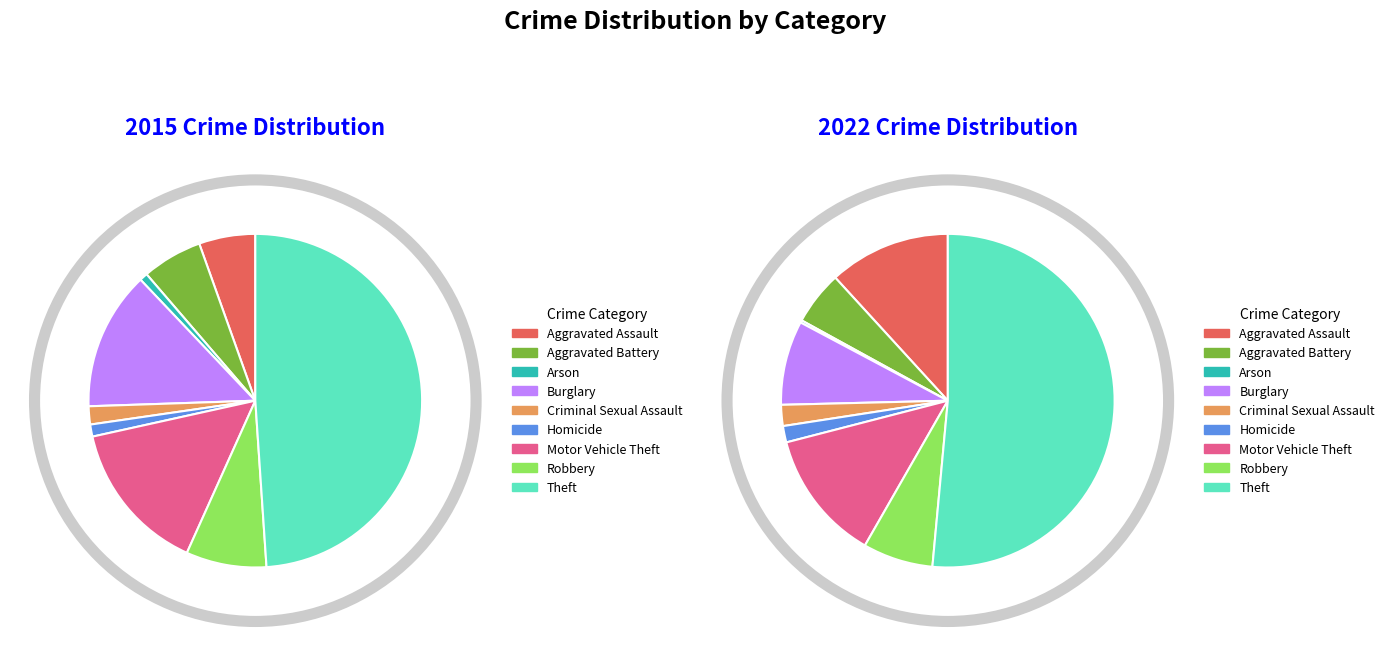

Which series has the widest spread of values?

2015